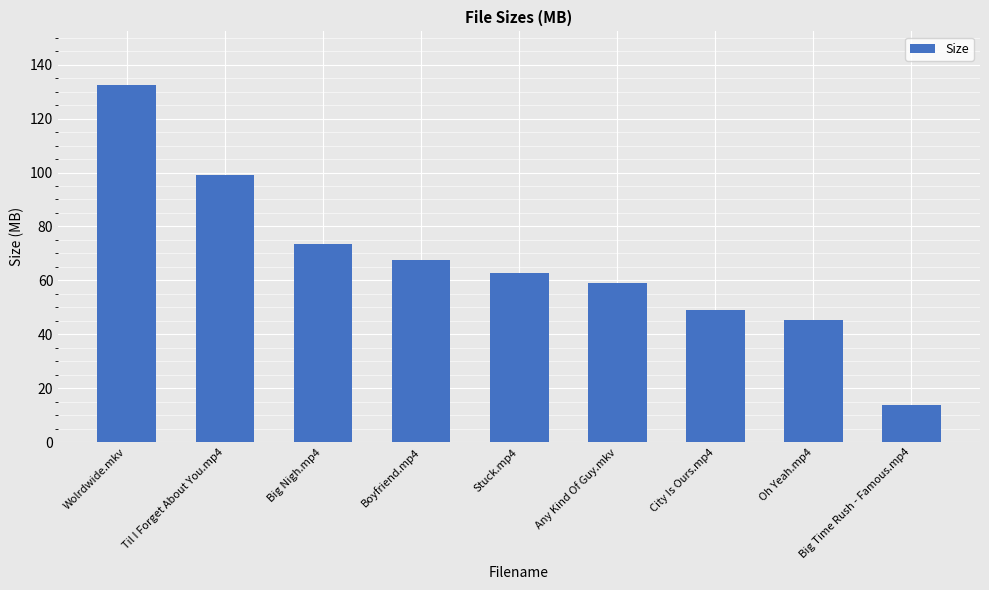

Reading left to right, list all the values displayed in this chart.

Wolrdwide.mkv=132.5	Til I Forget About You.mp4=99.0	Big Nigh.mp4=73.7	Boyfriend.mp4=67.5	Stuck.mp4=62.7	Any Kind Of Guy.mkv=58.9	City Is Ours.mp4=48.9	Oh Yeah.mp4=45.5	Big Time Rush - Famous.mp4=13.9